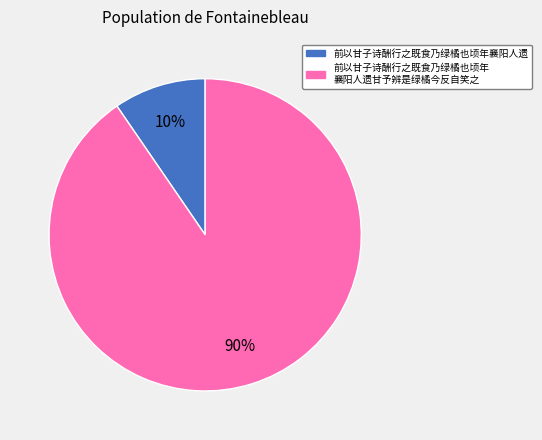

Is there a majority slice in this chart?

Yes